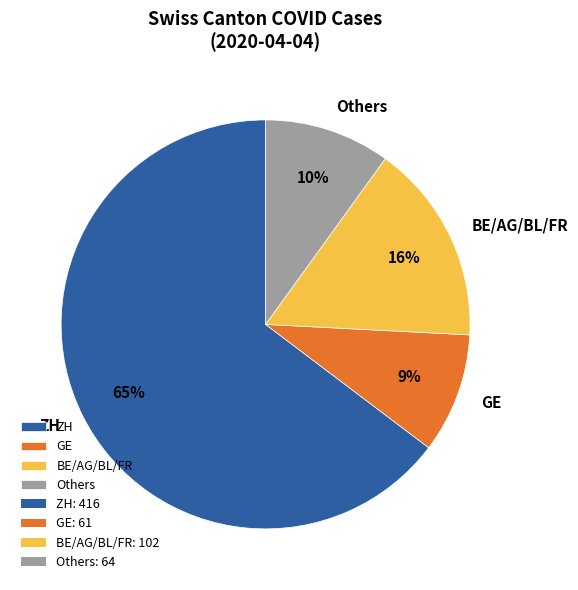

Does any single category account for the majority?

Yes